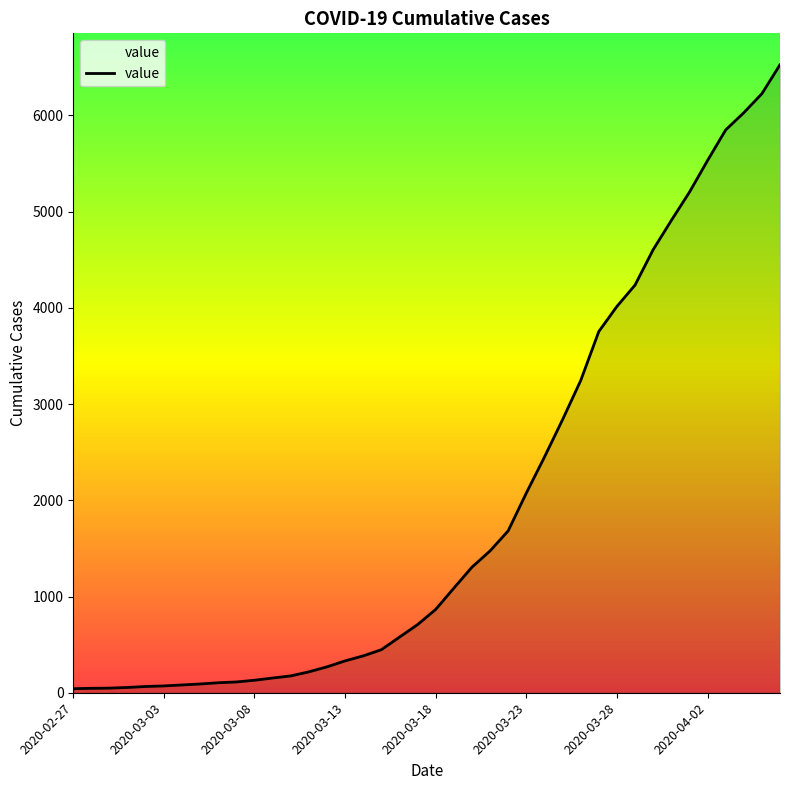

What is the greatest value displayed?

6527